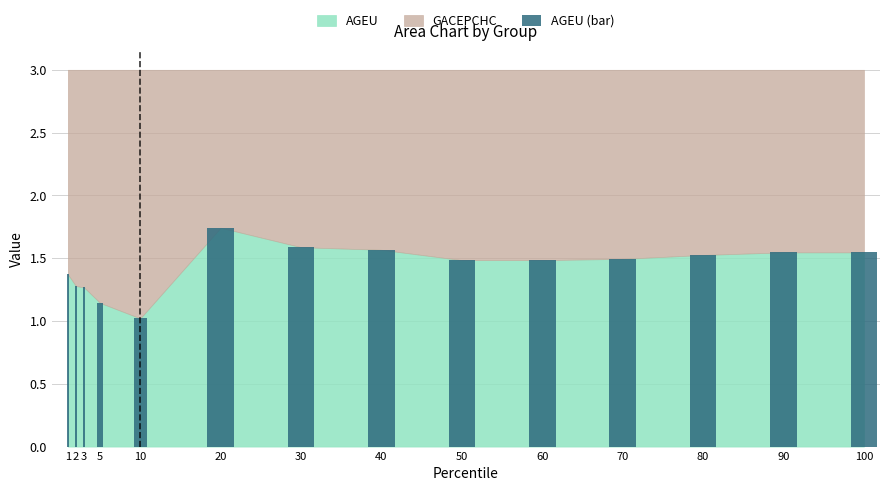

Count the number of categories in the chart.

14